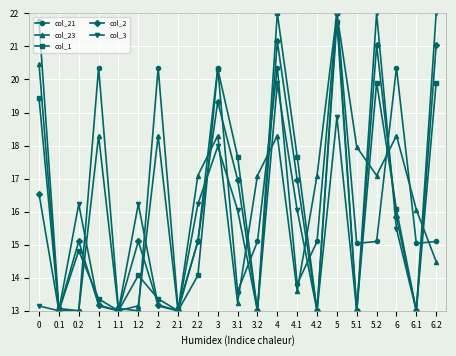

What is the maximum value for col_21?

22.0